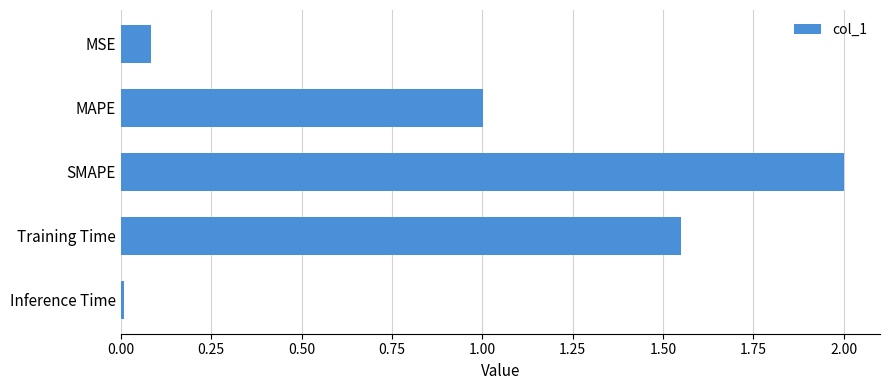

What is the label of the 2nd bar from the bottom?

Training Time